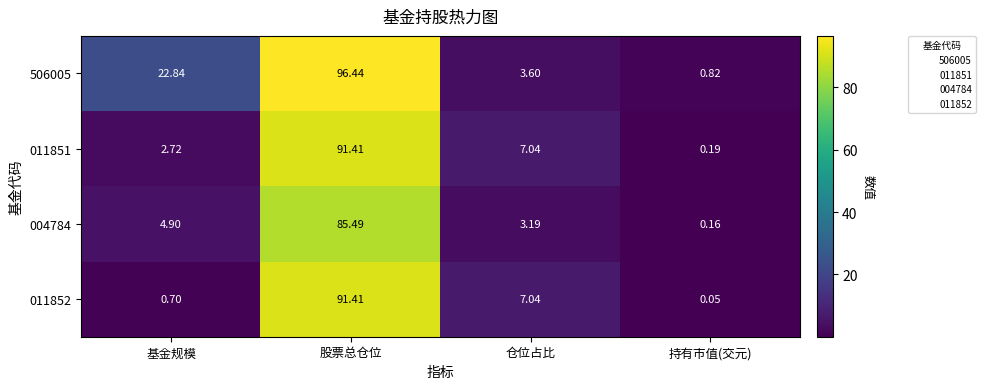

Which label corresponds to the largest value in the chart?

股票总仓位